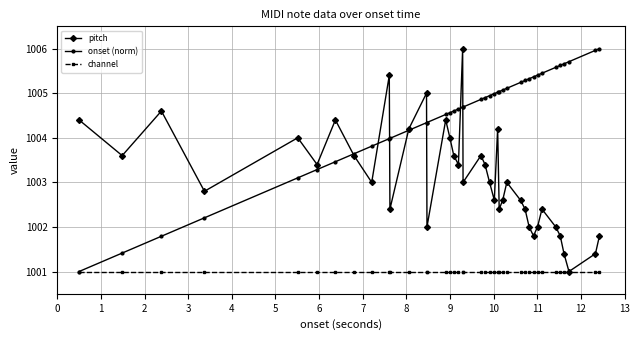

What is the difference between the second highest and minimum values in the pitch series?

4.4